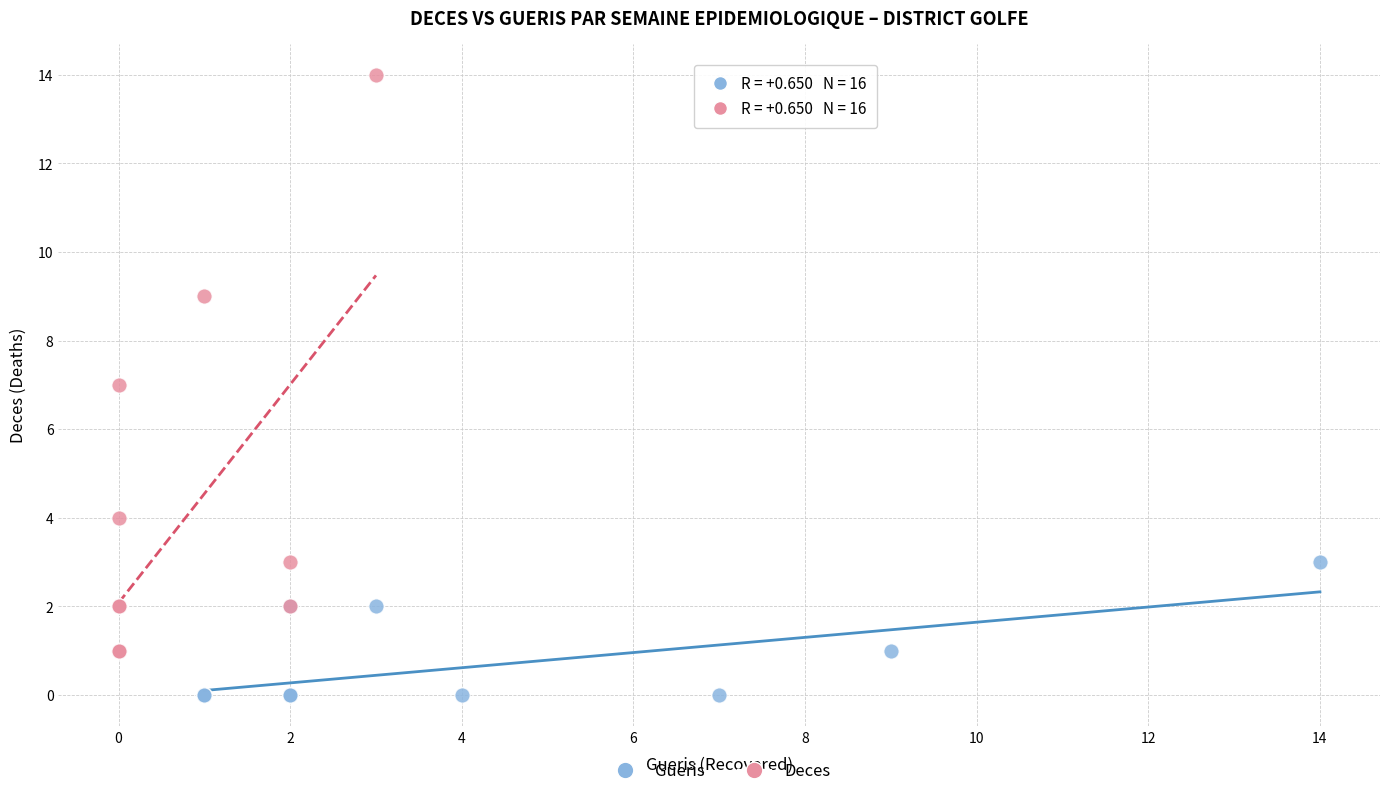

What are all the series names shown in the legend?

Gueris, Deces